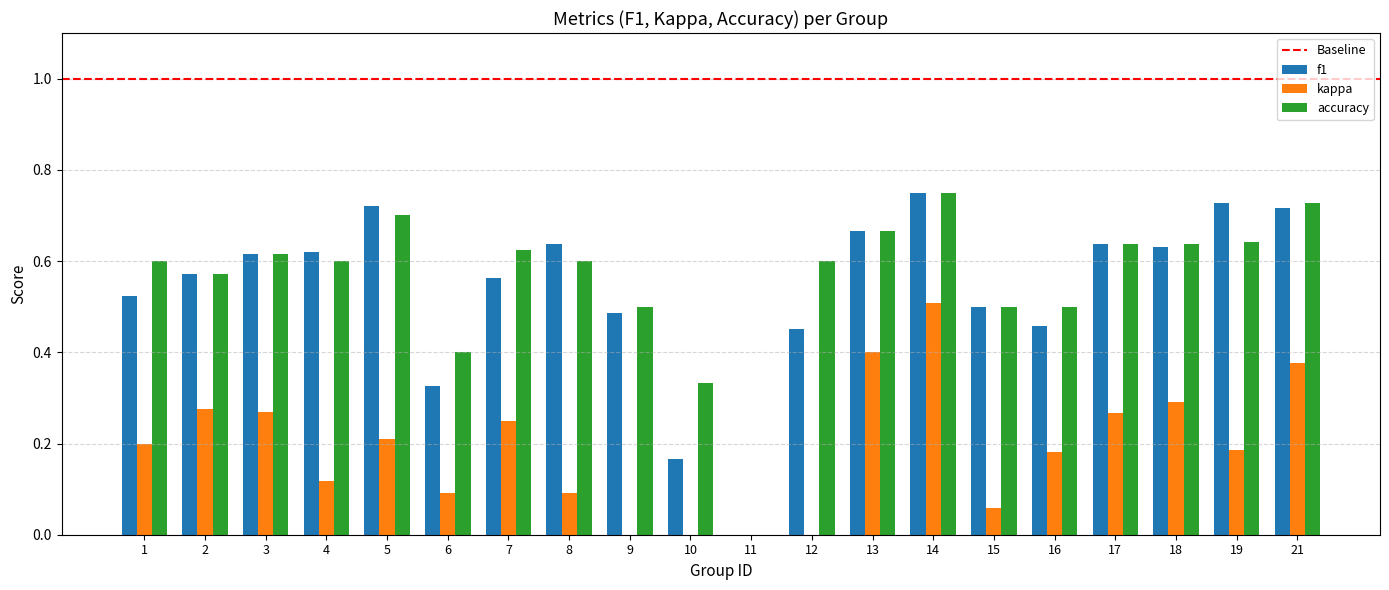

Which series changed the most between 14 and 16?

kappa